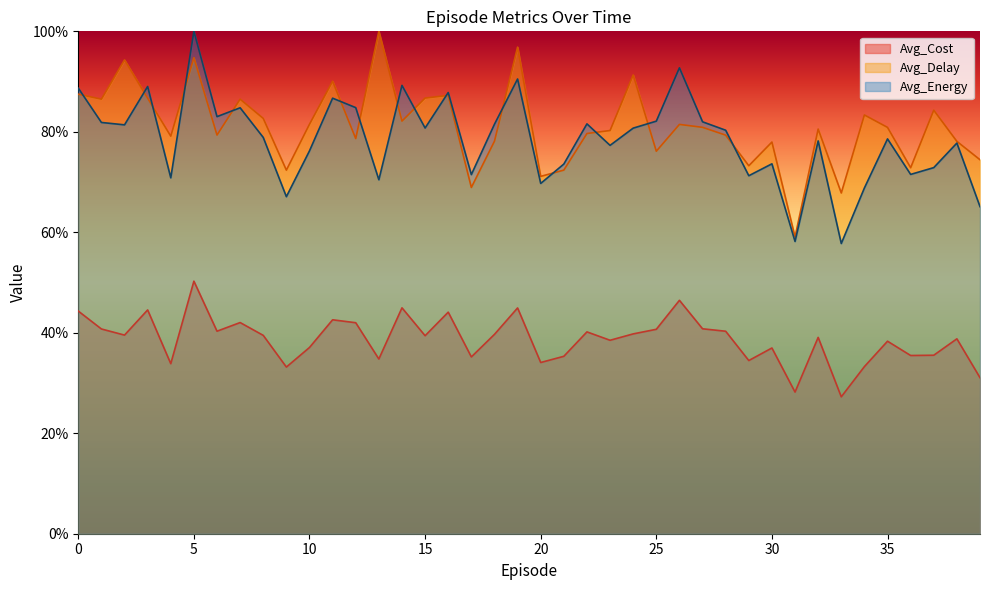

List the series in order of their peak value, lowest first.

Avg_Cost, Avg_Delay, Avg_Energy